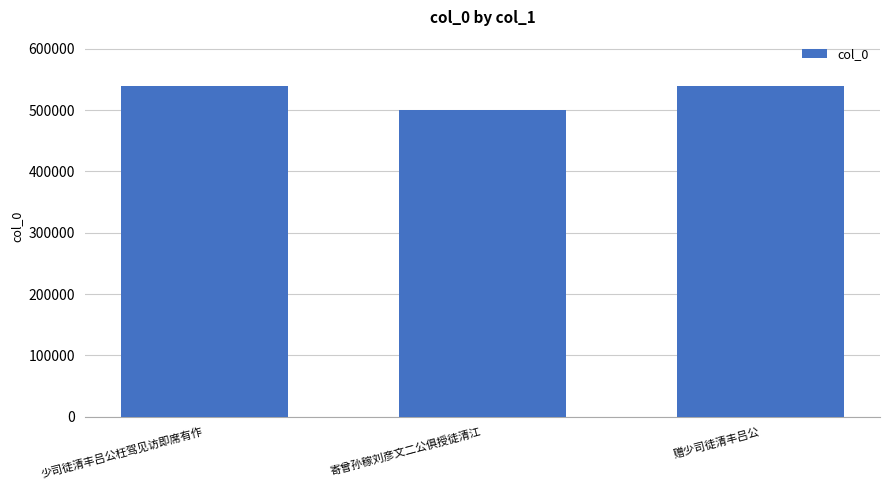

How many bars are there in total?

3